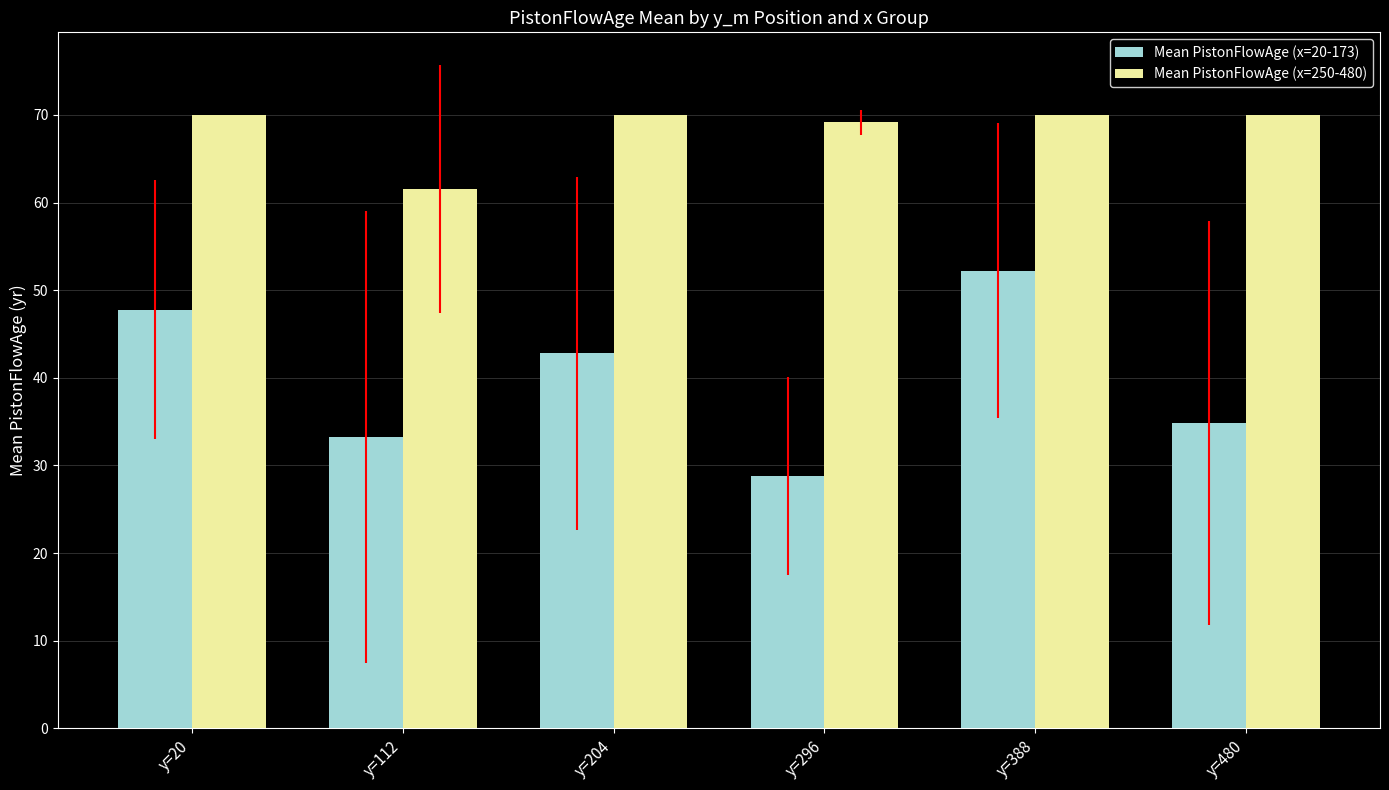

Reading left to right, what are all the values shown in this chart?

Mean PistonFlowAge (x=20-173): 47.8	33.2	42.8	28.8	52.2	34.9
Mean PistonFlowAge (x=250-480): 70.0	61.5	70.0	69.2	70.0	70.0